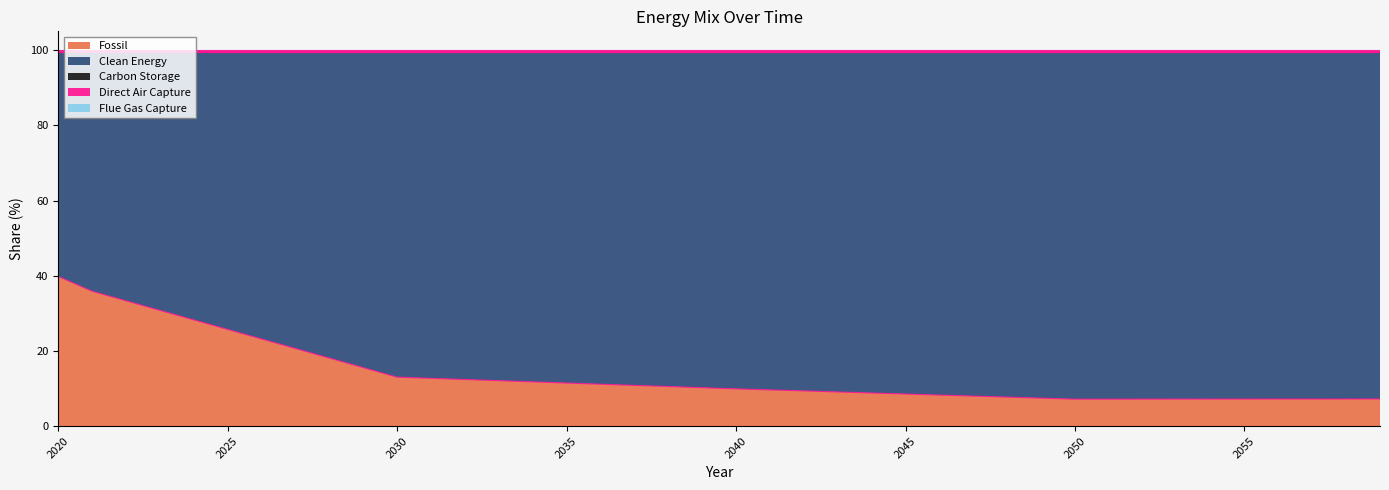

Which series has the widest spread of values?

Clean Energy